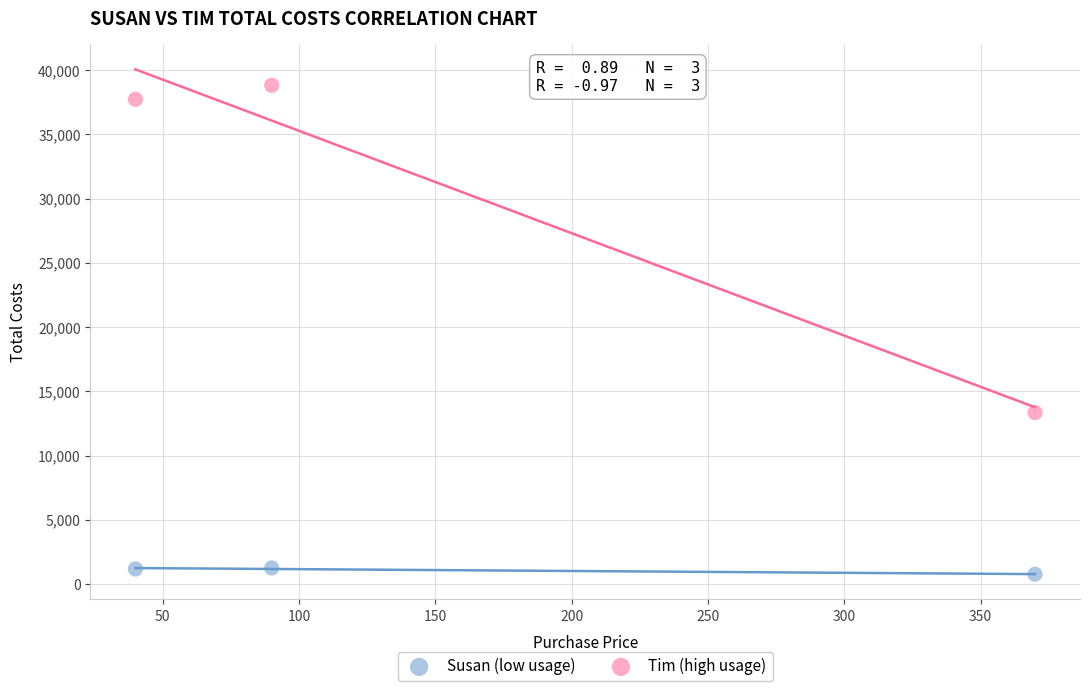

Which series reaches the maximum Y coordinate?

Tim (high usage)